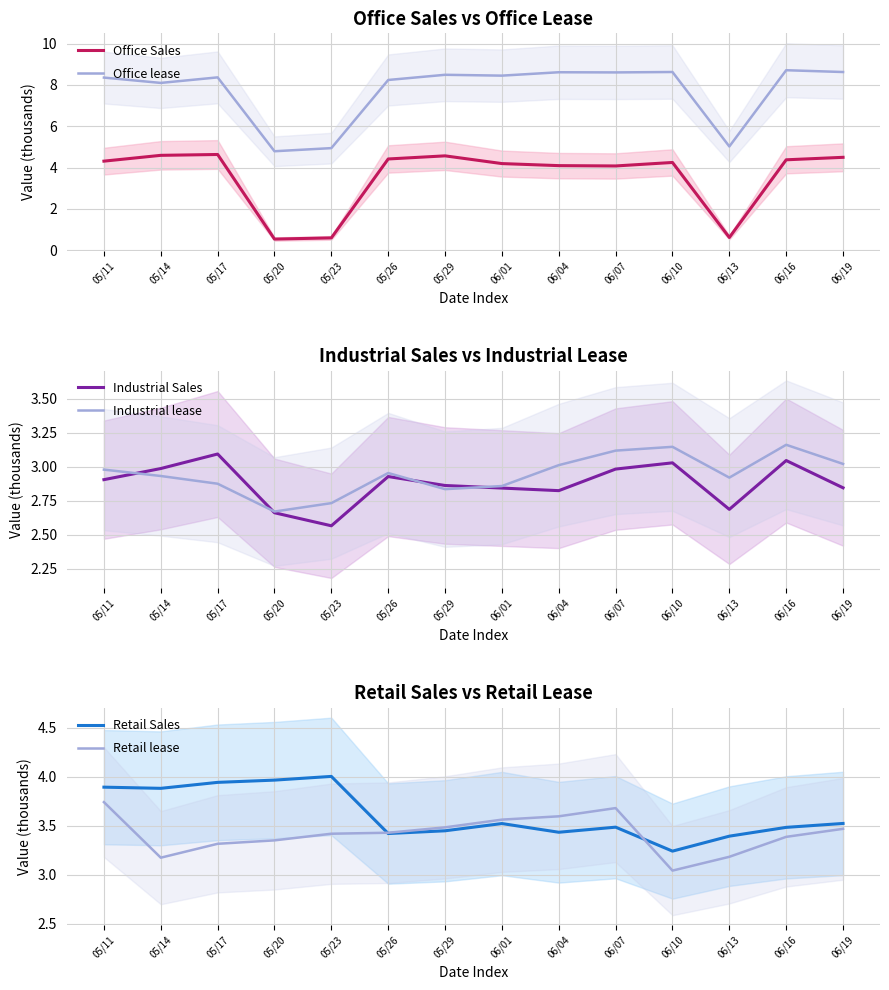

What is the lowest value of the Retail lease series?

3.0